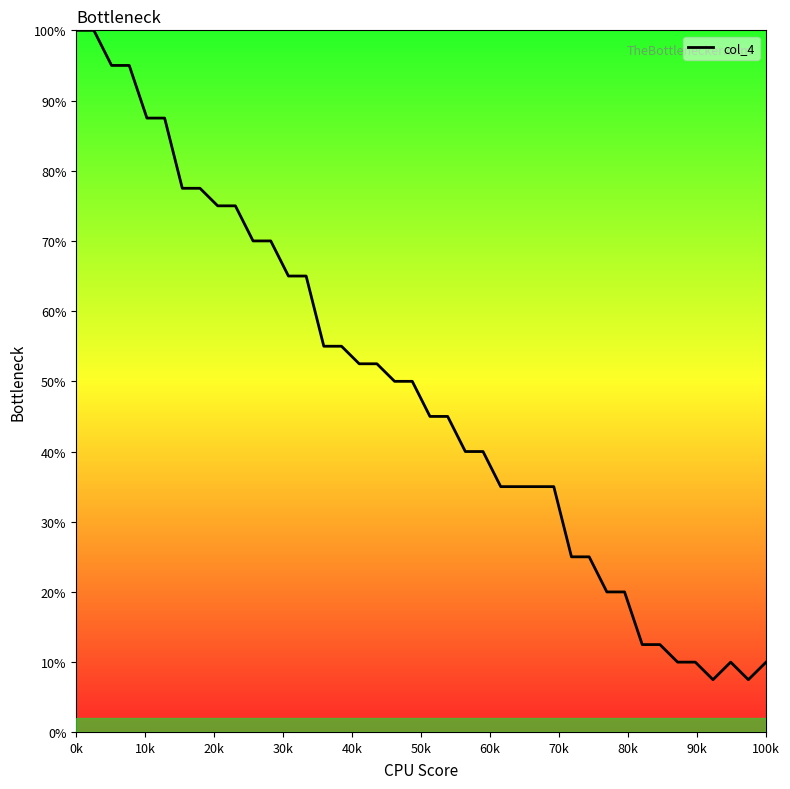

What is the difference between the maximum and minimum values?

92.5